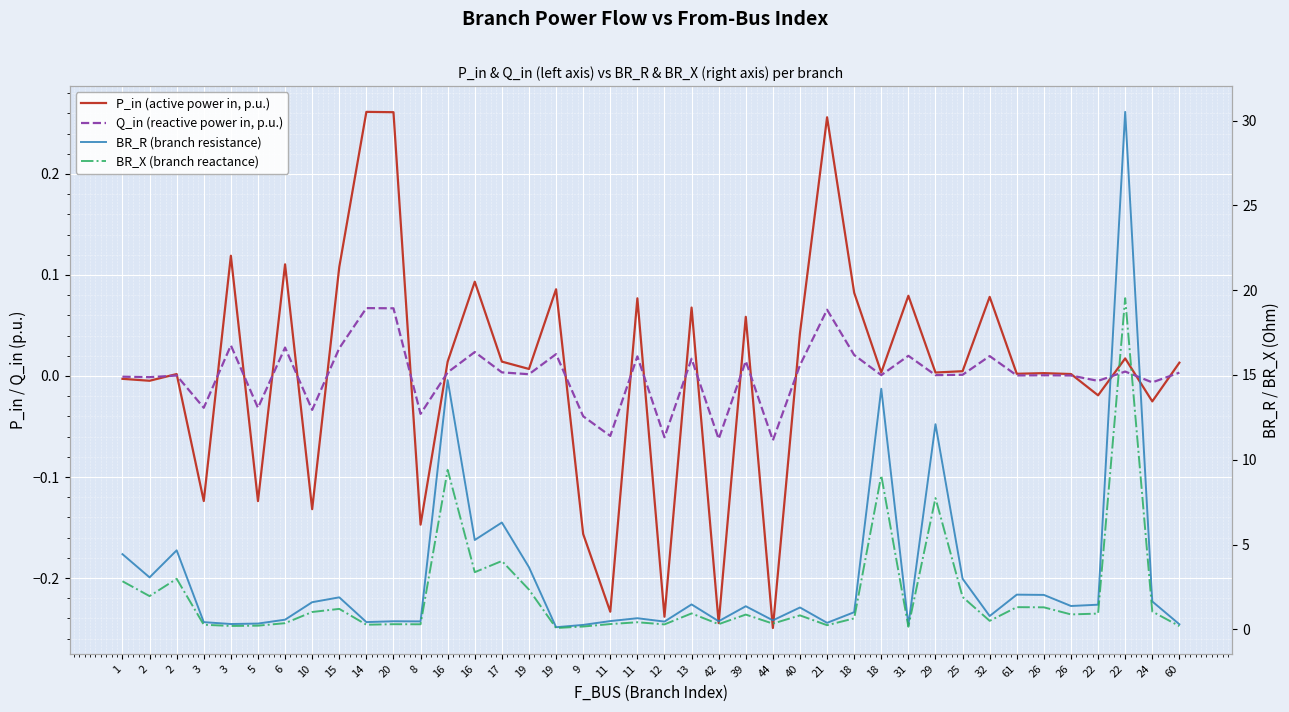

At which category does BR_R (branch resistance) reach its first local peak?

2